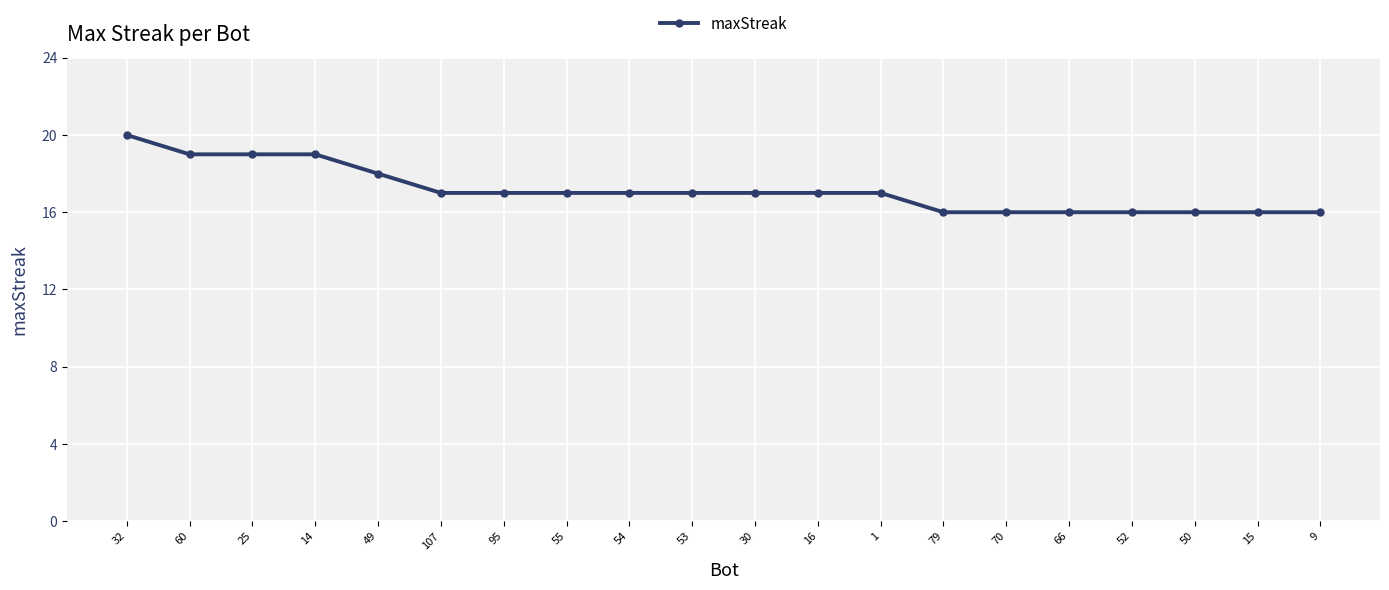

Reading left to right, list all the values displayed in this chart.

32=20	60=19	25=19	14=19	49=18	107=17	95=17	55=17	54=17	53=17	30=17	16=17	1=17	79=16	70=16	66=16	52=16	50=16	15=16	9=16